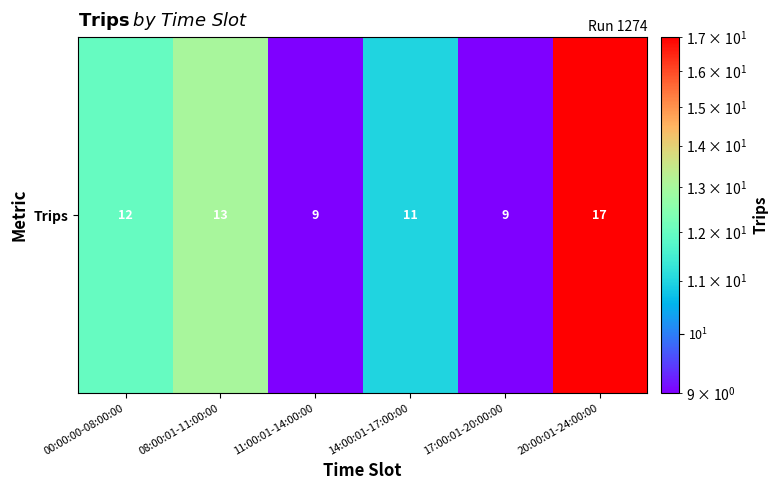

What is the approximate value at 14:00:01-17:00:00?

11